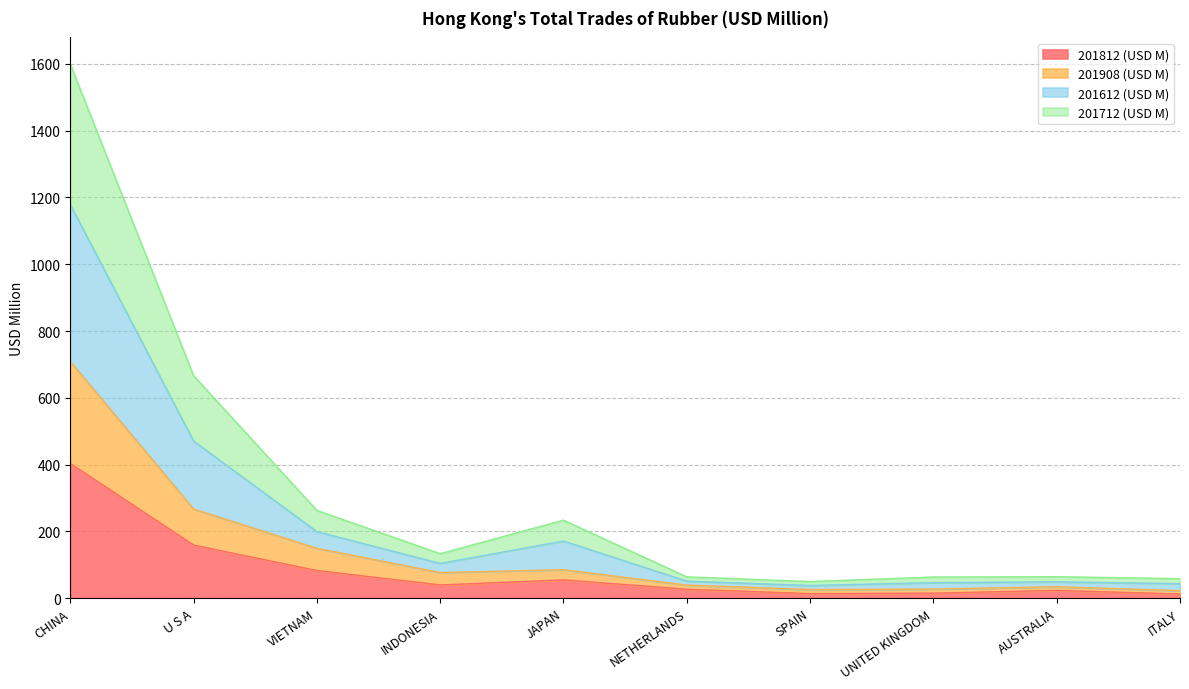

What is the highest value of the 201812 (USD M) series?

403.4